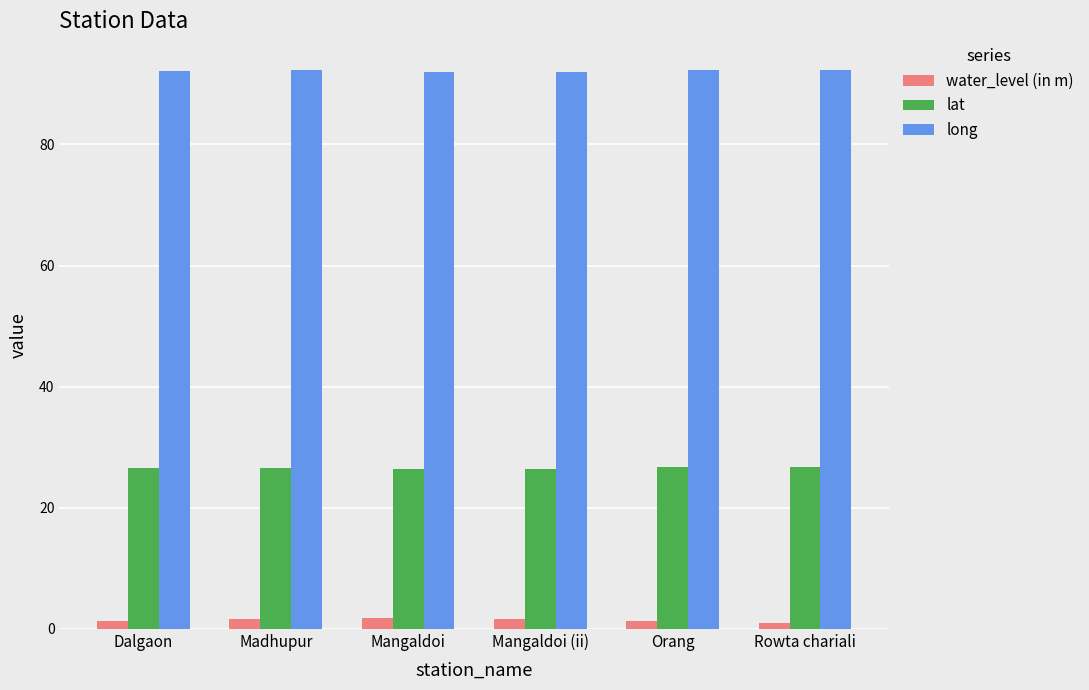

How many groups of bars are there?

6